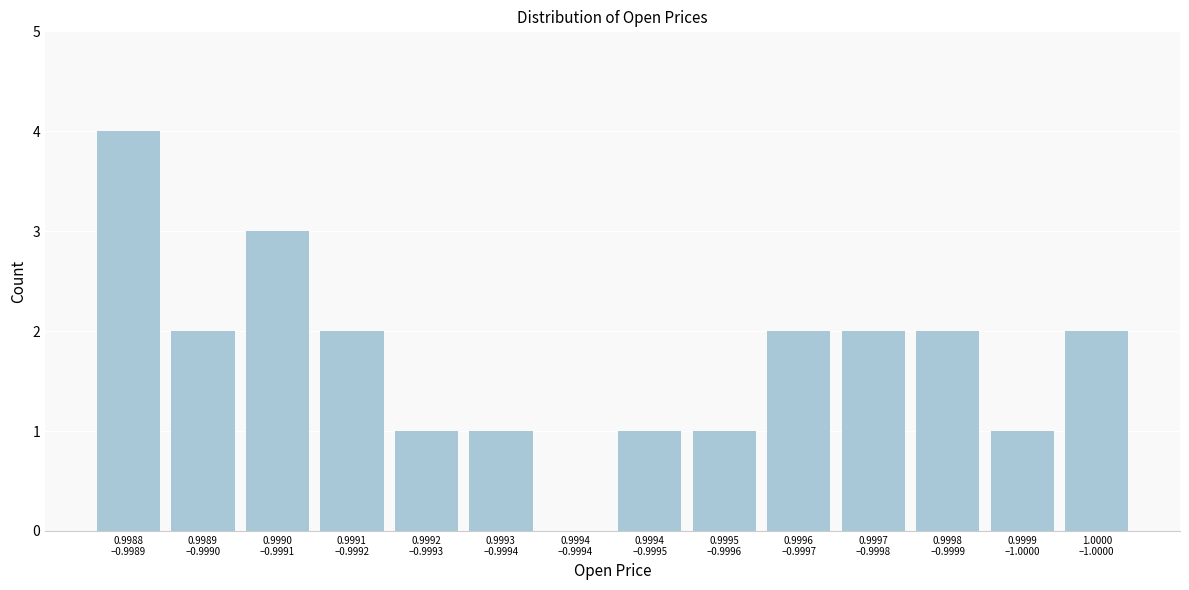

What is the sum of all values?

24